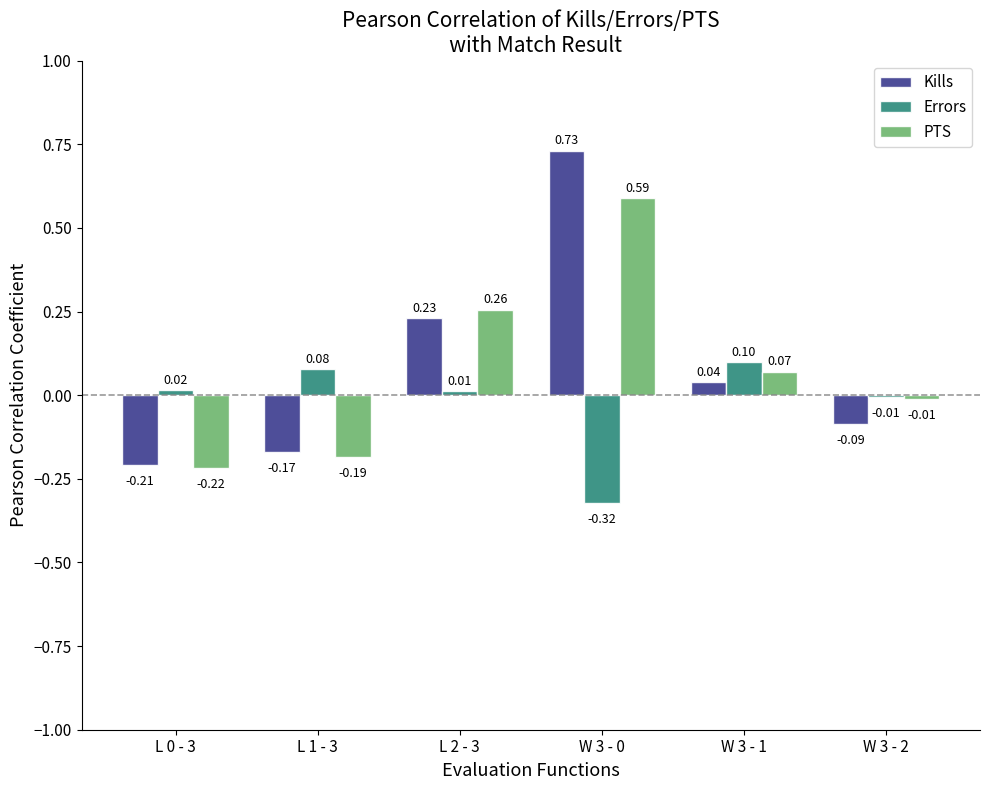

What is the sum of the PTS values at L 2 - 3 and W 3 - 0?

0.8